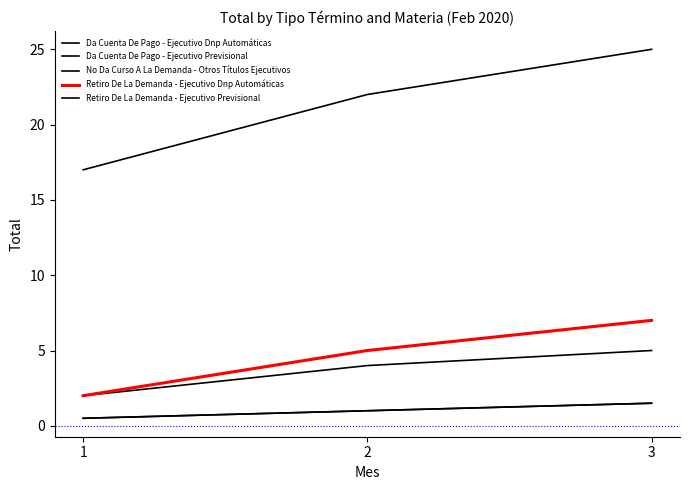

Which has a higher value, 2 or 3?

3